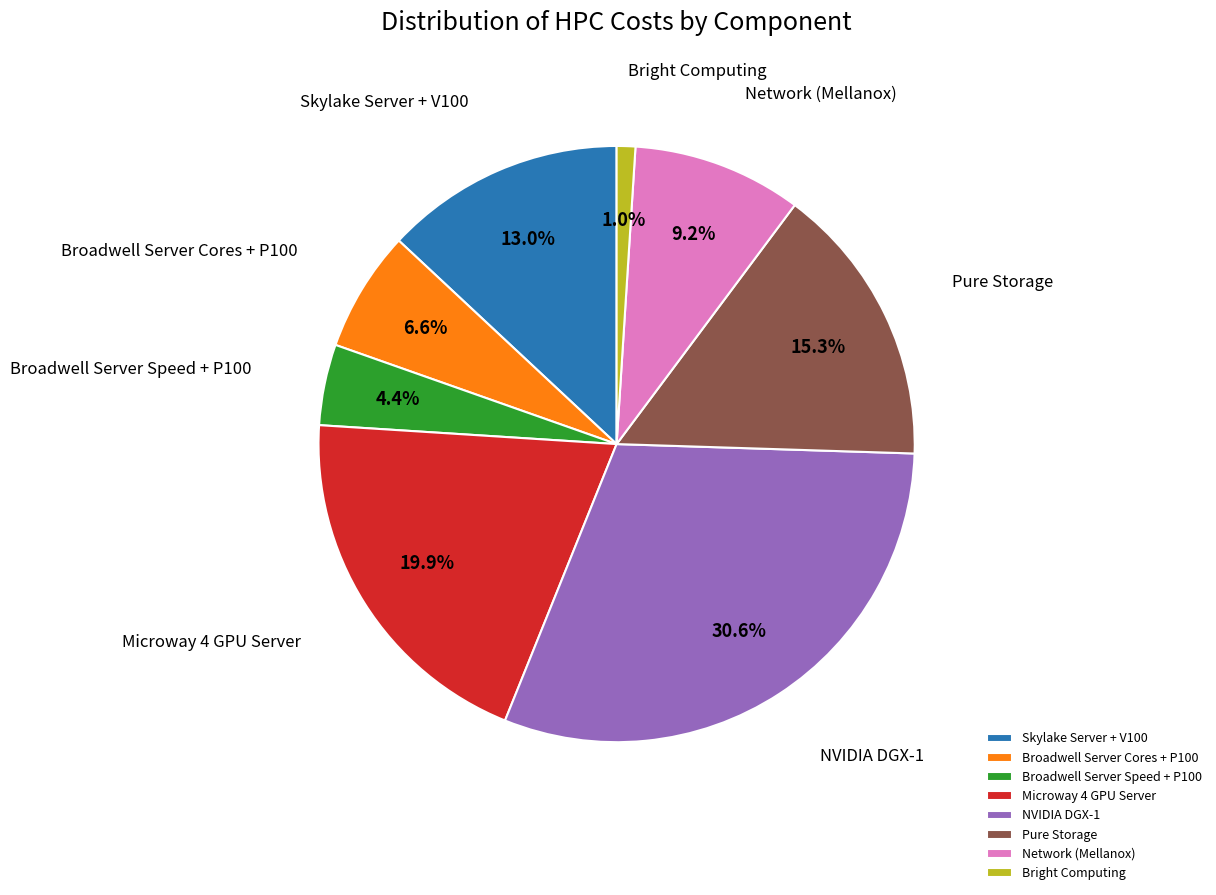

Approximately how many times larger is the value at Skylake Server + V100 compared to Broadwell Server Speed + P100?

3.0